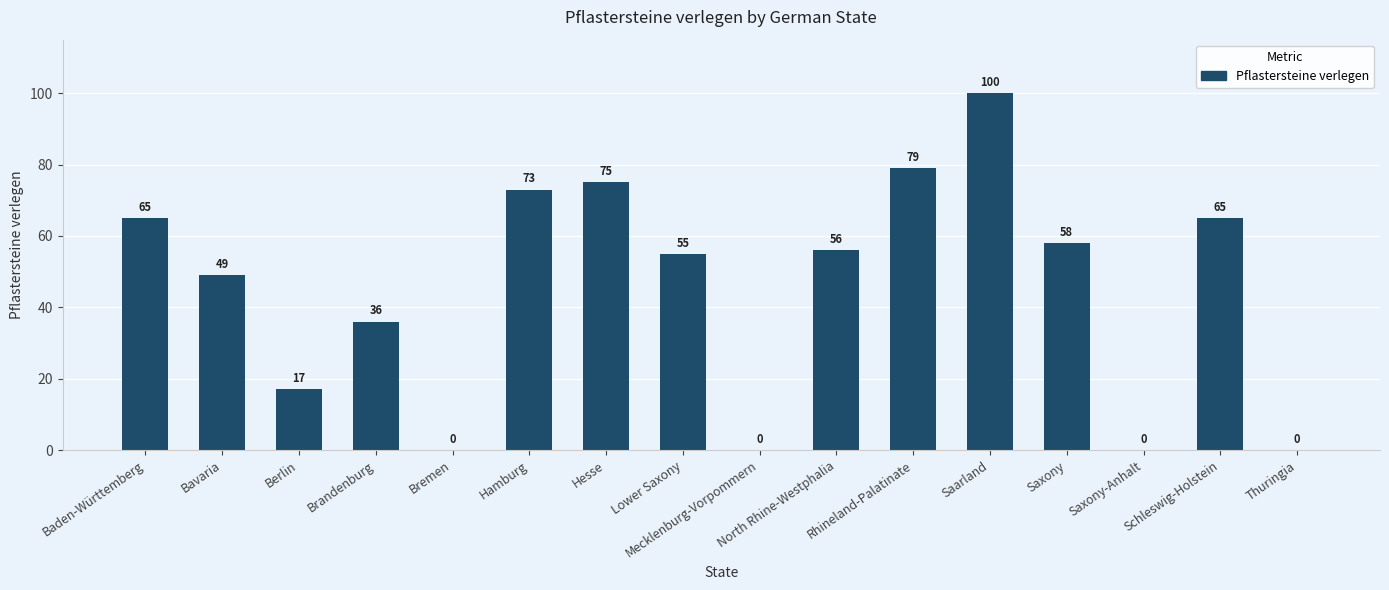

Reading right to left, extract all data points from this chart.

Thuringia=0	Schleswig-Holstein=65	Saxony-Anhalt=0	Saxony=58	Saarland=100	Rhineland-Palatinate=79	North Rhine-Westphalia=56	Mecklenburg-Vorpommern=0	Lower Saxony=55	Hesse=75	Hamburg=73	Bremen=0	Brandenburg=36	Berlin=17	Bavaria=49	Baden-Württemberg=65